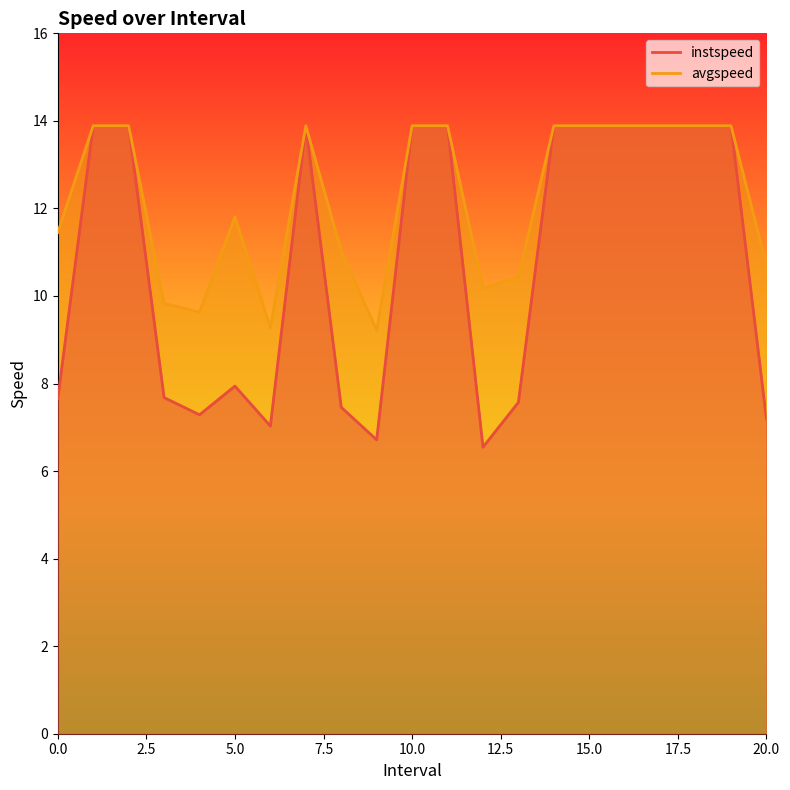

What is the spread (max minus min) of values at 0.0?

3.8